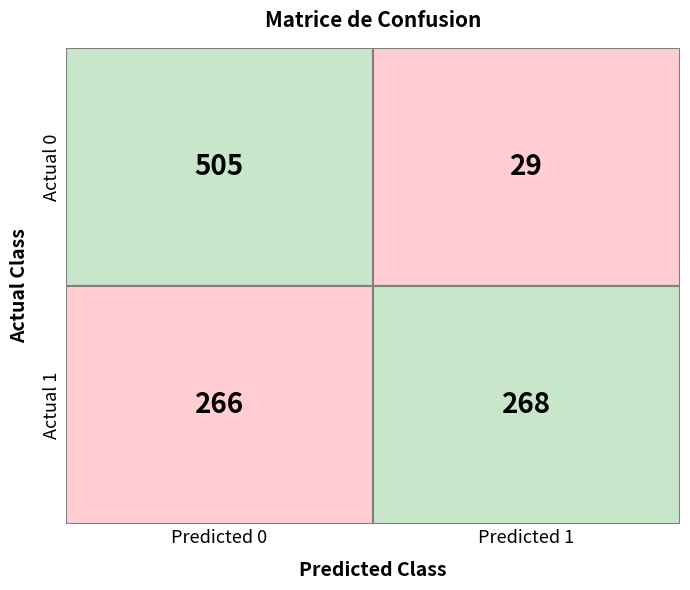

The Actual 1 series shows 352 at 0. True or false?

False